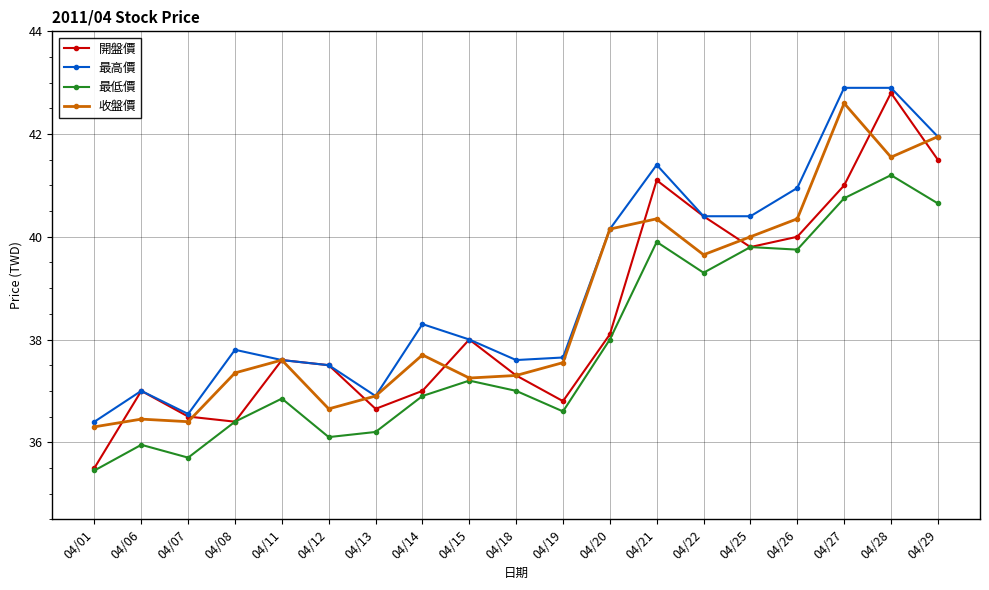

Read the 最低價 value at 04/25.

39.8